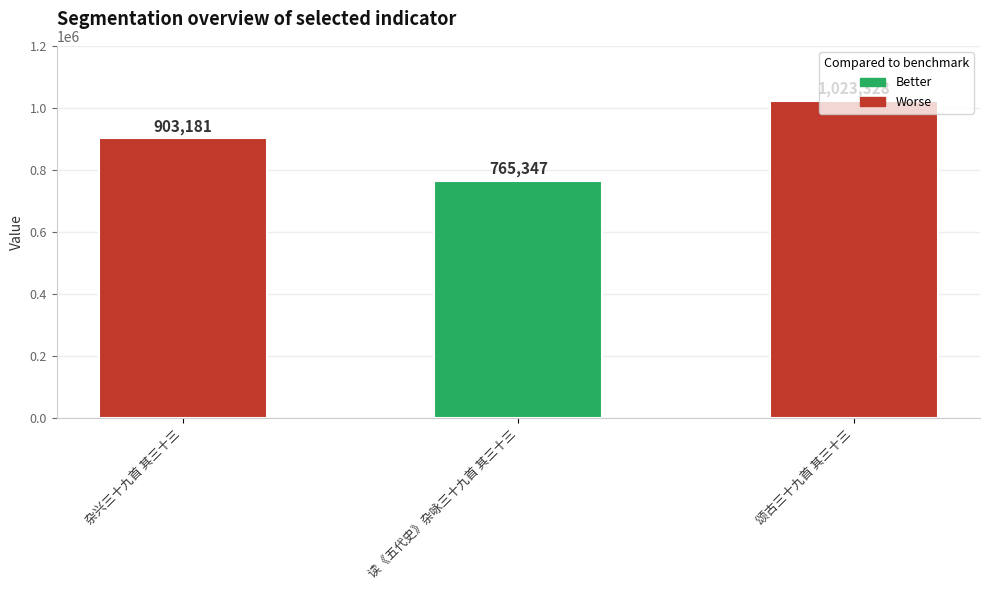

Is it true that the value at 读《五代史》杂咏三十九首 其三十三 is 1148054?

False